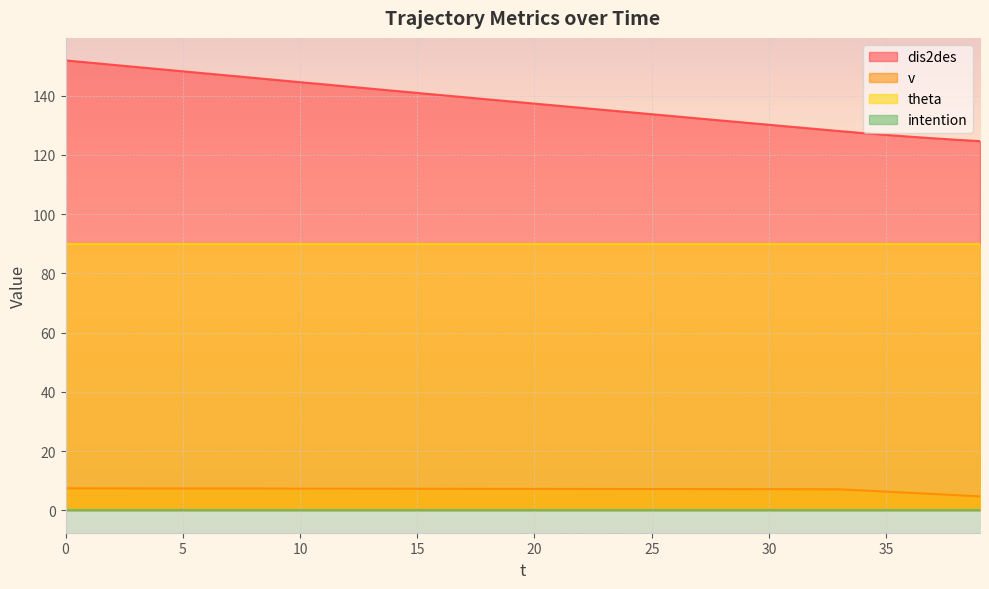

What is the maximum value shown in the chart?

151.9